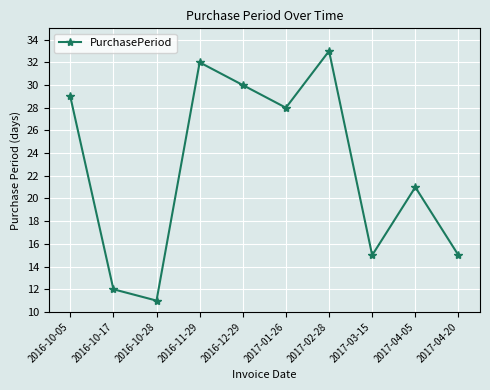

What is the label of the 10th point from the right?

2016-10-05